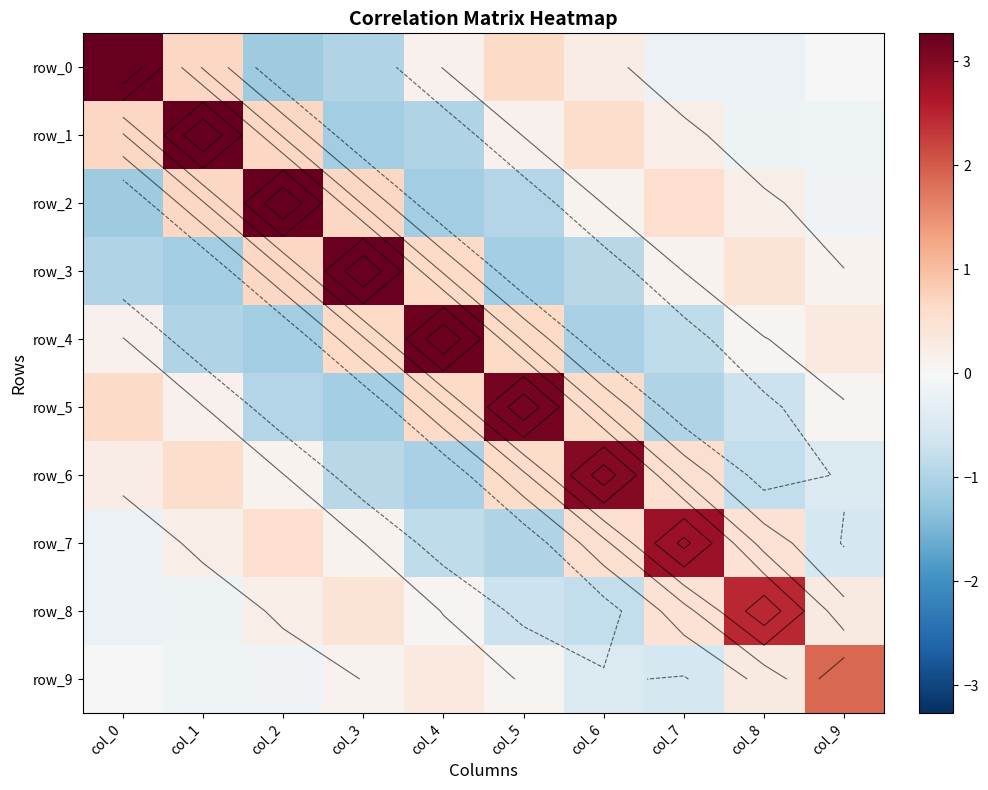

What is the spread (max minus min) of values at col_0?

4.4